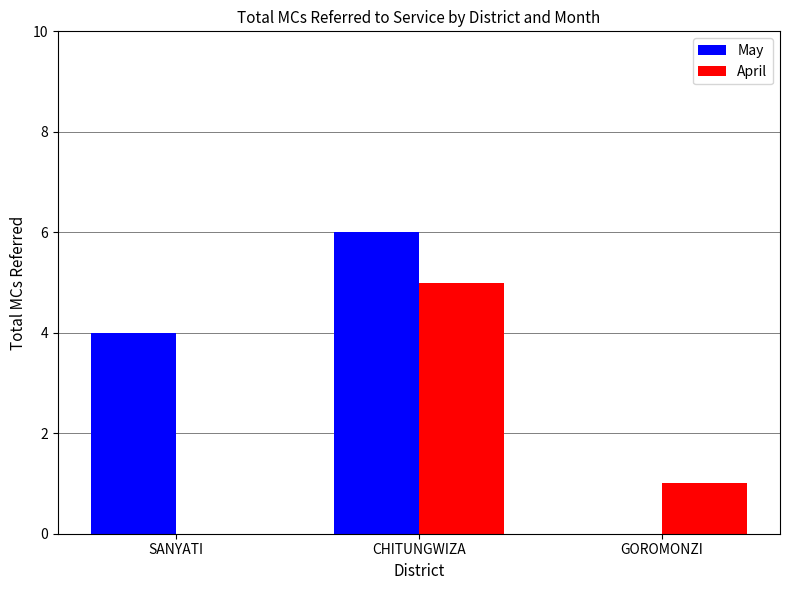

Which series changed the most between CHITUNGWIZA and GOROMONZI?

May